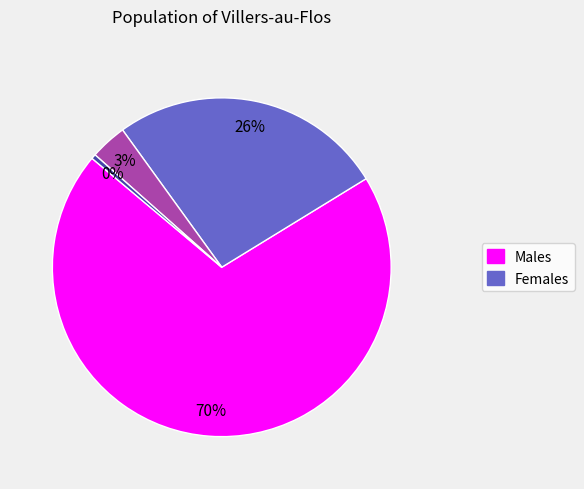

To the nearest percent, what is the average slice percentage?

25%